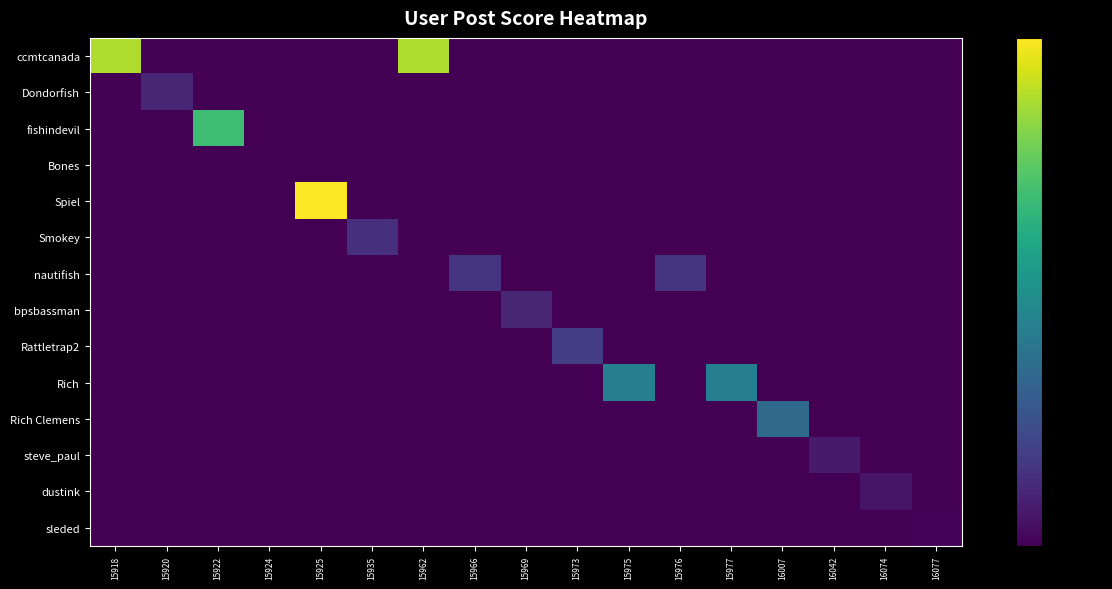

Which series changed the most between 15918 and 15977?

ccmtcanada